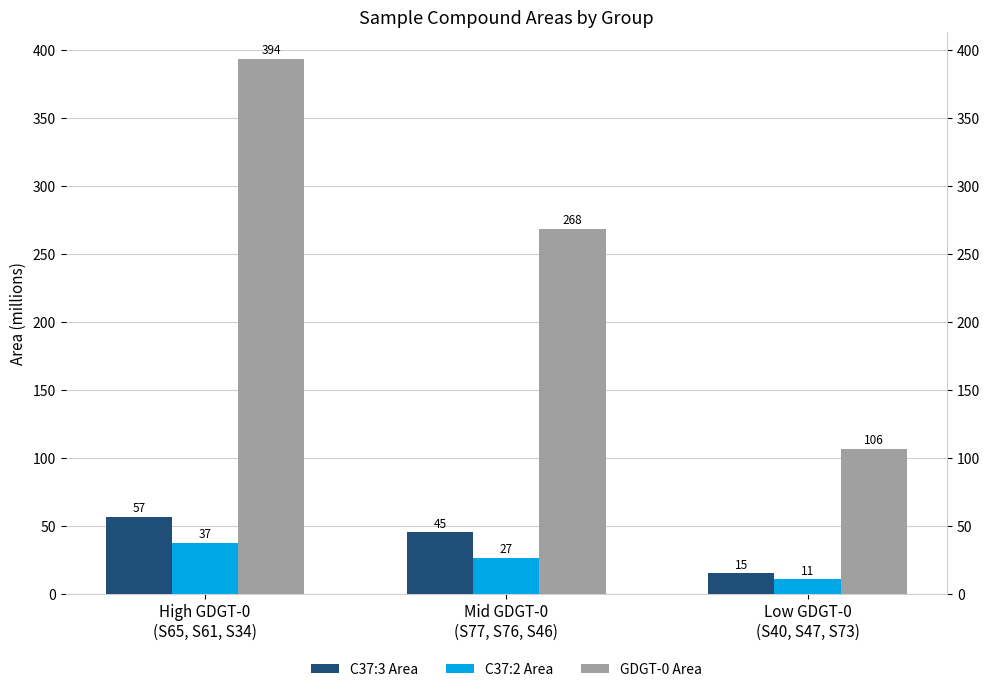

At how many categories does at least one series exceed 173?

2